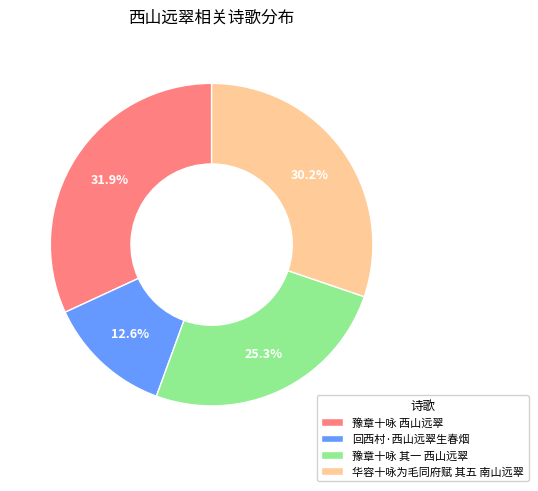

To the nearest percent, what is the difference between the largest and smallest slice percentages?

19%